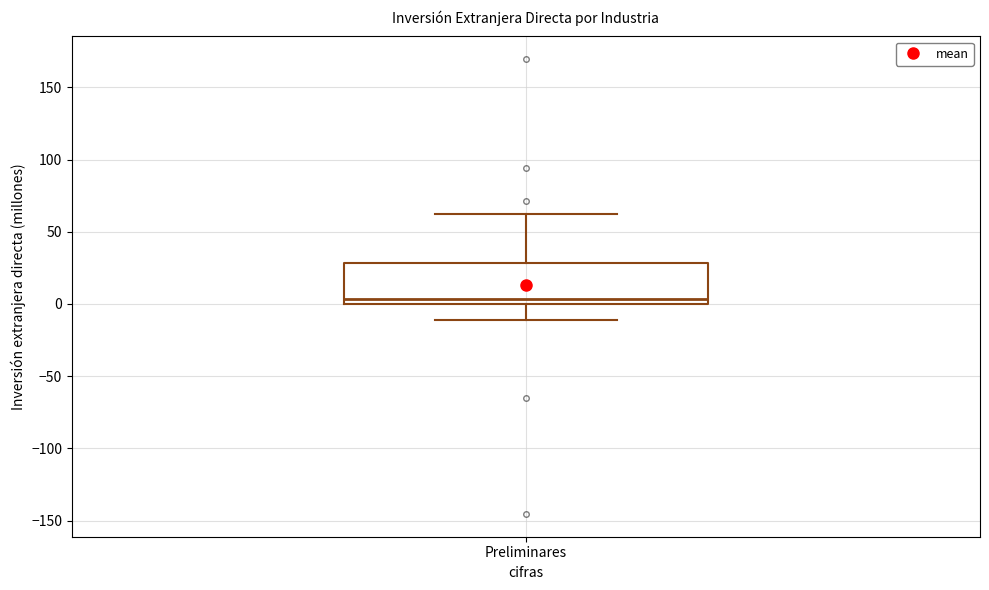

Read this box plot against the y-axis: the position of the median line, the range covered by the box, and the ends of both whiskers. The values are not printed on the chart, so give them approximately, as read against the axis.

median 5, box 0 to 30, whiskers -10 to 65